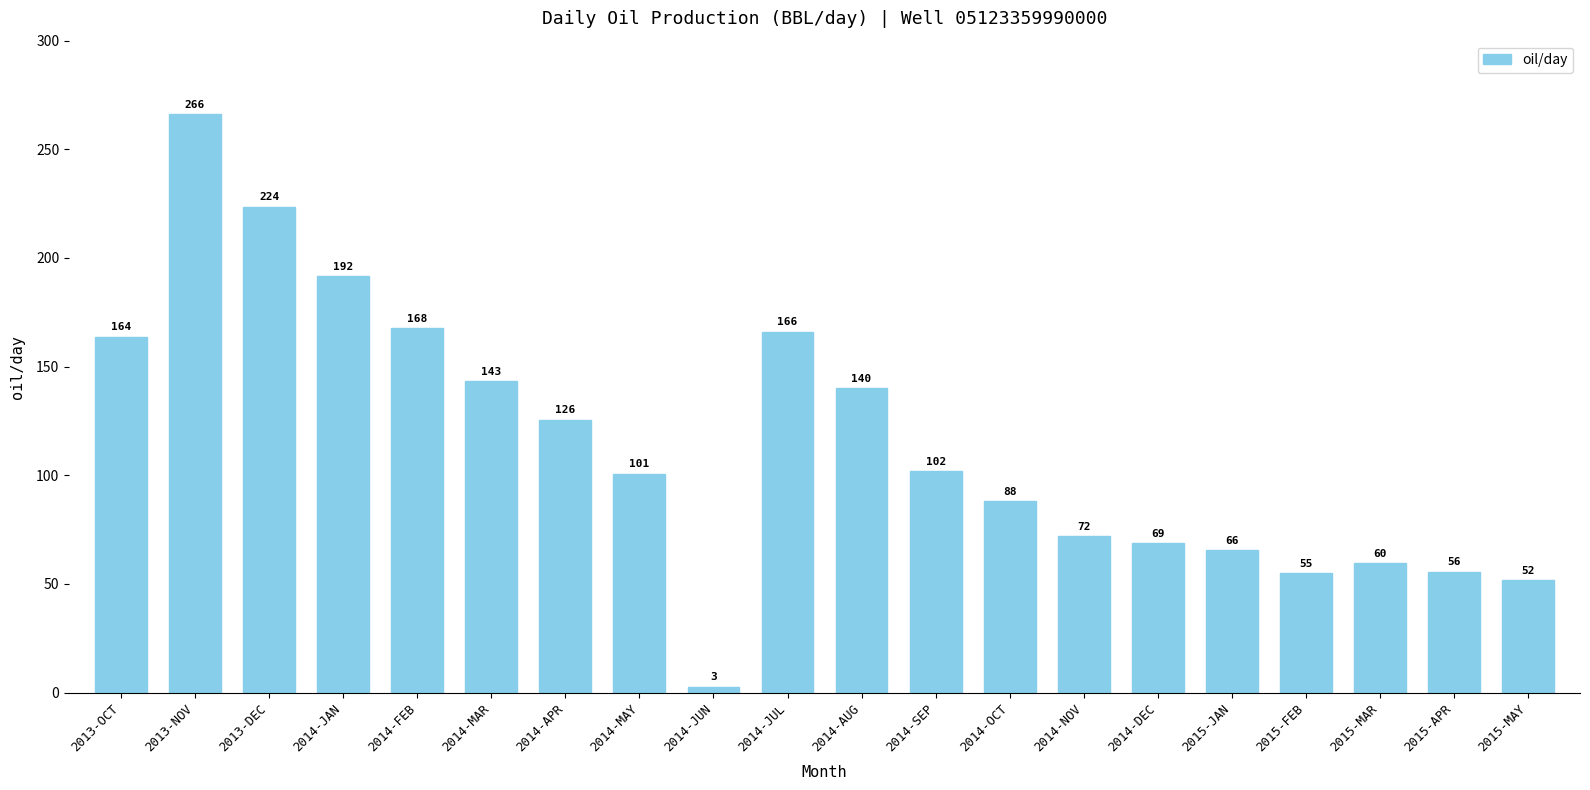

Which category has the lowest value across all series?

2014-JUN